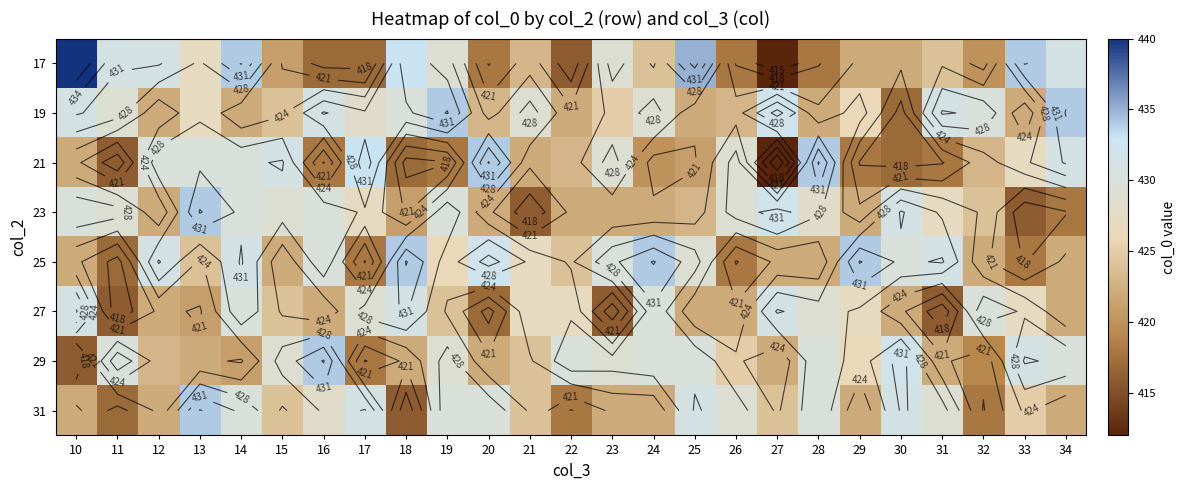

How many series are shown in this chart?

8